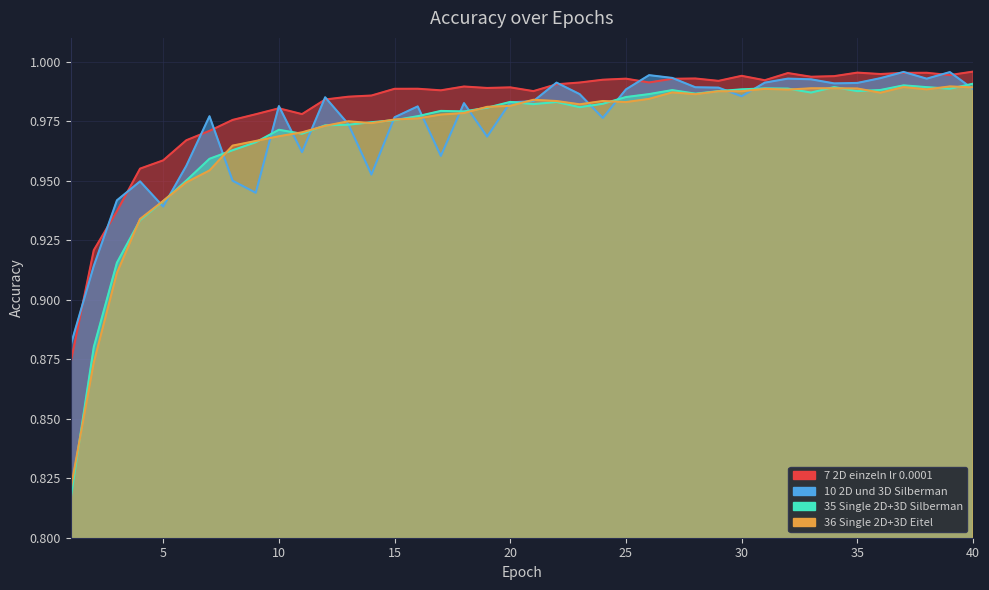

At how many categories does at least one series exceed 0?

40